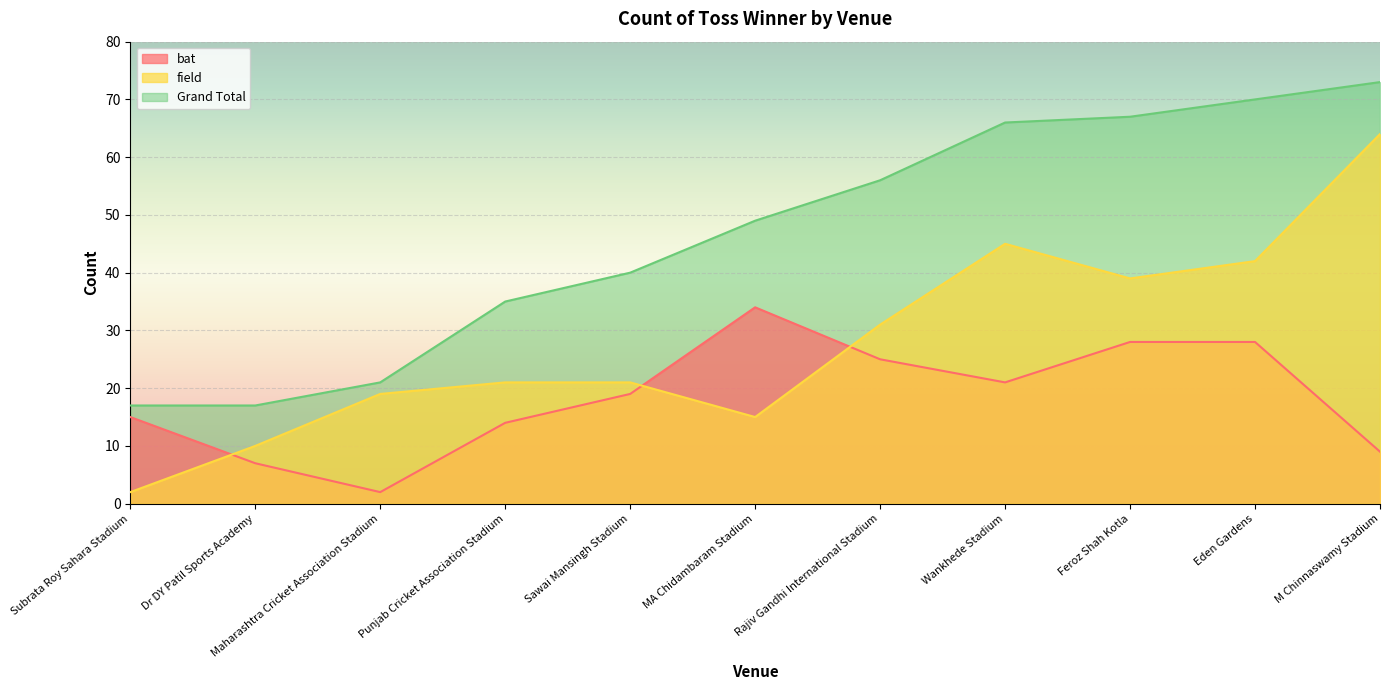

What are all the series names shown in the legend?

bat, field, Grand Total